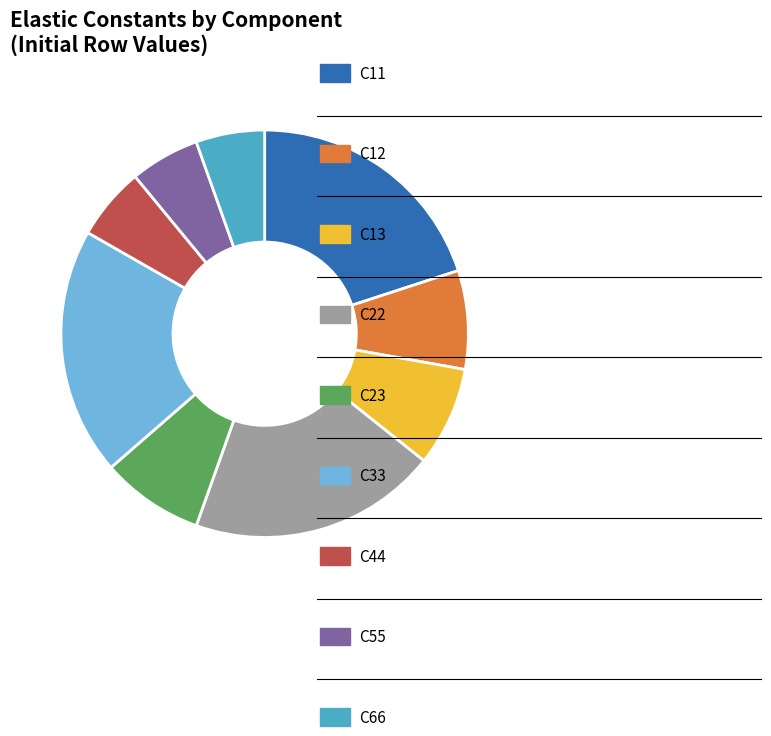

Is there a majority slice in this chart?

No